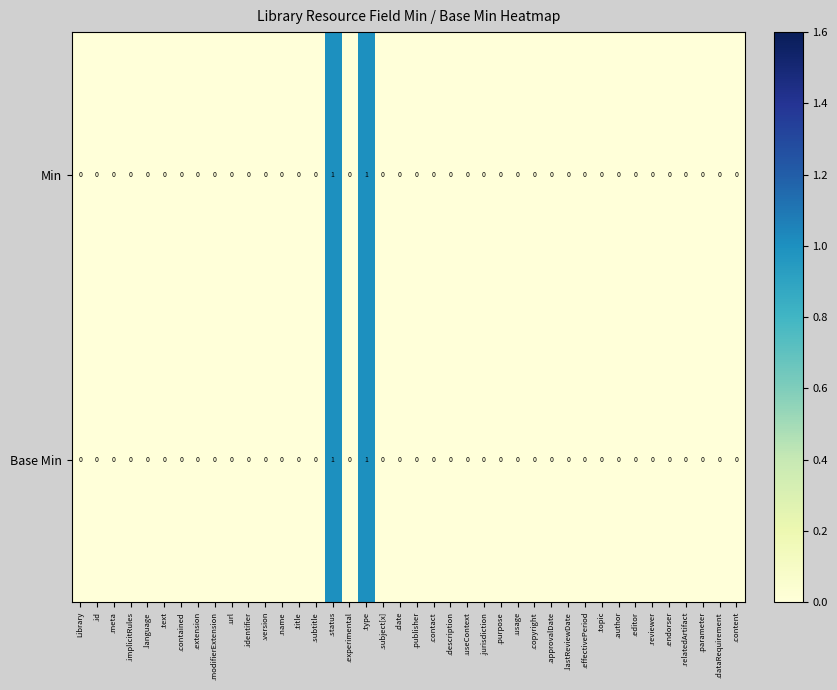

True or false: Base Min has a value of 0 at .subtitle.

True